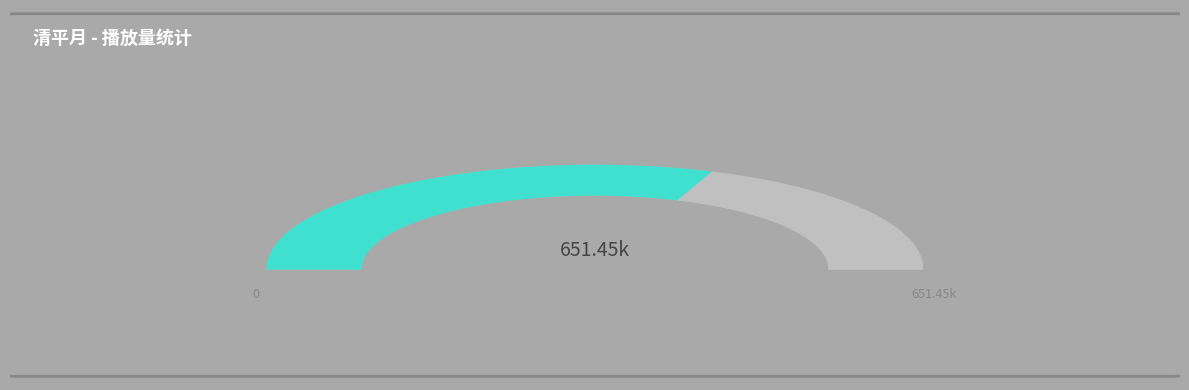

The 清平月  夜醒 slice represents 62% of the pie. True or false?

True